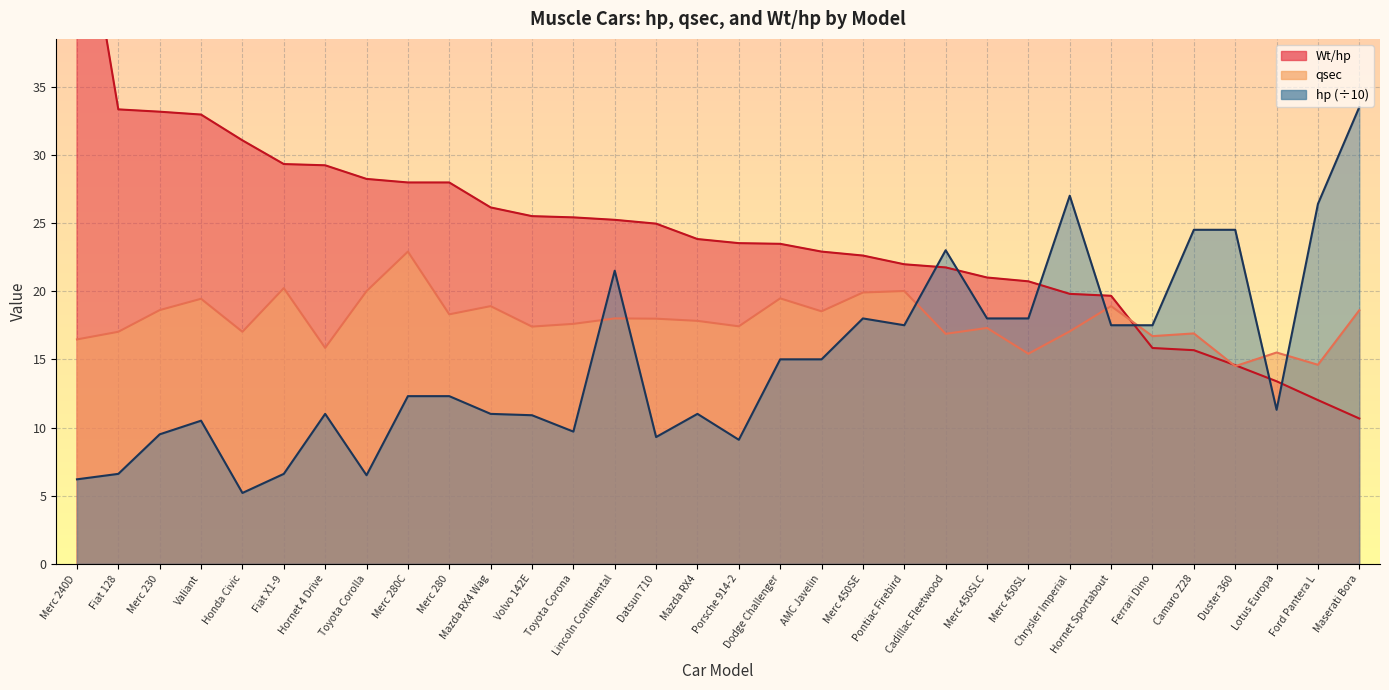

Reading left to right, what are all the values shown in this chart?

Wt/hp: 51.5	33.3	33.2	33.0	31.1	29.3	29.2	28.2	28.0	28.0	26.1	25.5	25.4	25.2	24.9	23.8	23.5	23.5	22.9	22.6	22.0	21.7	21.0	20.7	19.8	19.7	15.8	15.7	14.6	13.4	12.0	10.7
qsec: 16.5	17.0	18.6	19.4	17.0	20.2	15.8	20.0	22.9	18.3	18.9	17.4	17.6	18.0	18.0	17.8	17.4	19.5	18.5	19.9	20.0	16.9	17.3	15.4	17.1	18.9	16.7	16.9	14.5	15.5	14.6	18.6
hp: 6.2	6.6	9.5	10.5	5.2	6.6	11.0	6.5	12.3	12.3	11.0	10.9	9.7	21.5	9.3	11.0	9.1	15.0	15.0	18.0	17.5	23.0	18.0	18.0	27.0	17.5	17.5	24.5	24.5	11.3	26.4	33.5